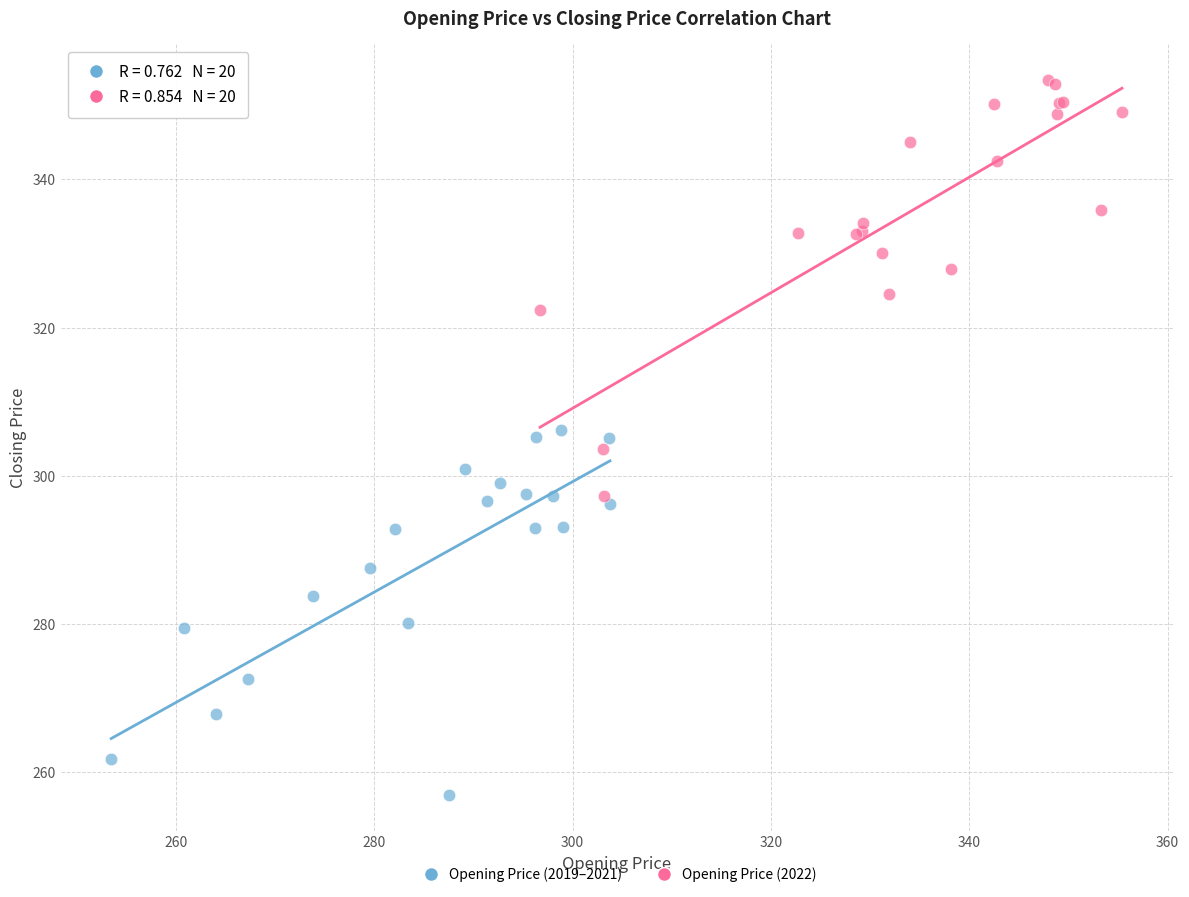

Which series contains the highest Y value?

Opening Price (2022)